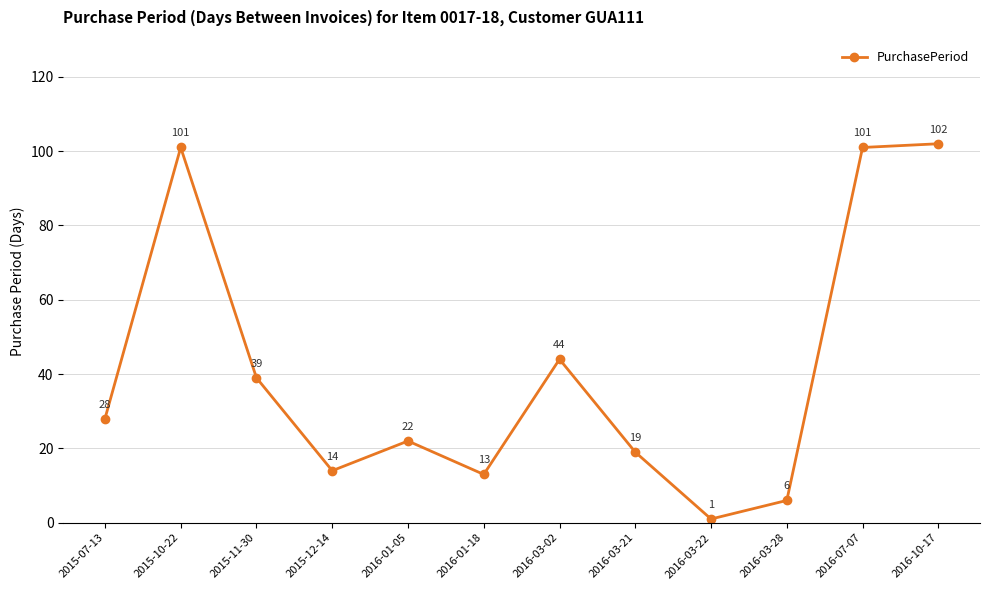

What is the sum of the values at 2015-12-14 and 2016-01-05?

36